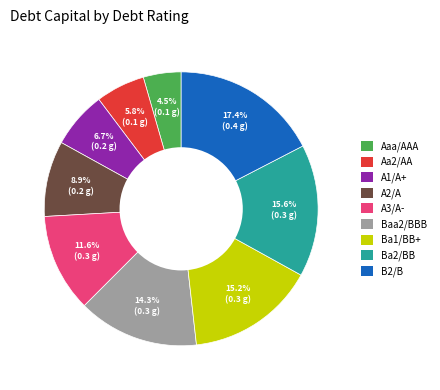

How many slices are in this pie chart?

9